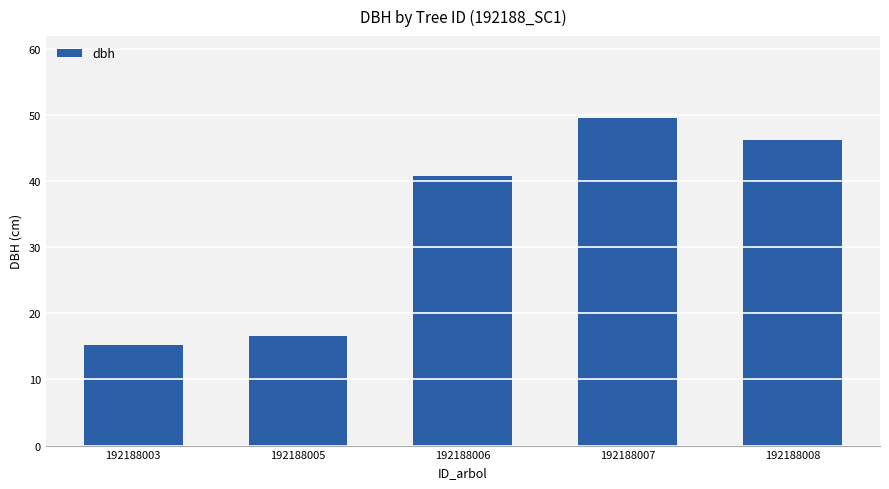

The chart shows a value of 27.9 at 192188005. True or false?

False